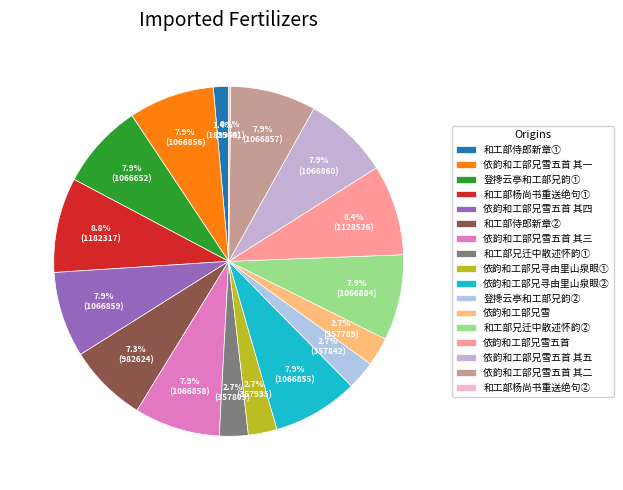

Combined, do 依韵和工部兄雪五首 其二 and 依韵和工部兄雪五首 其五 account for over 50%?

No